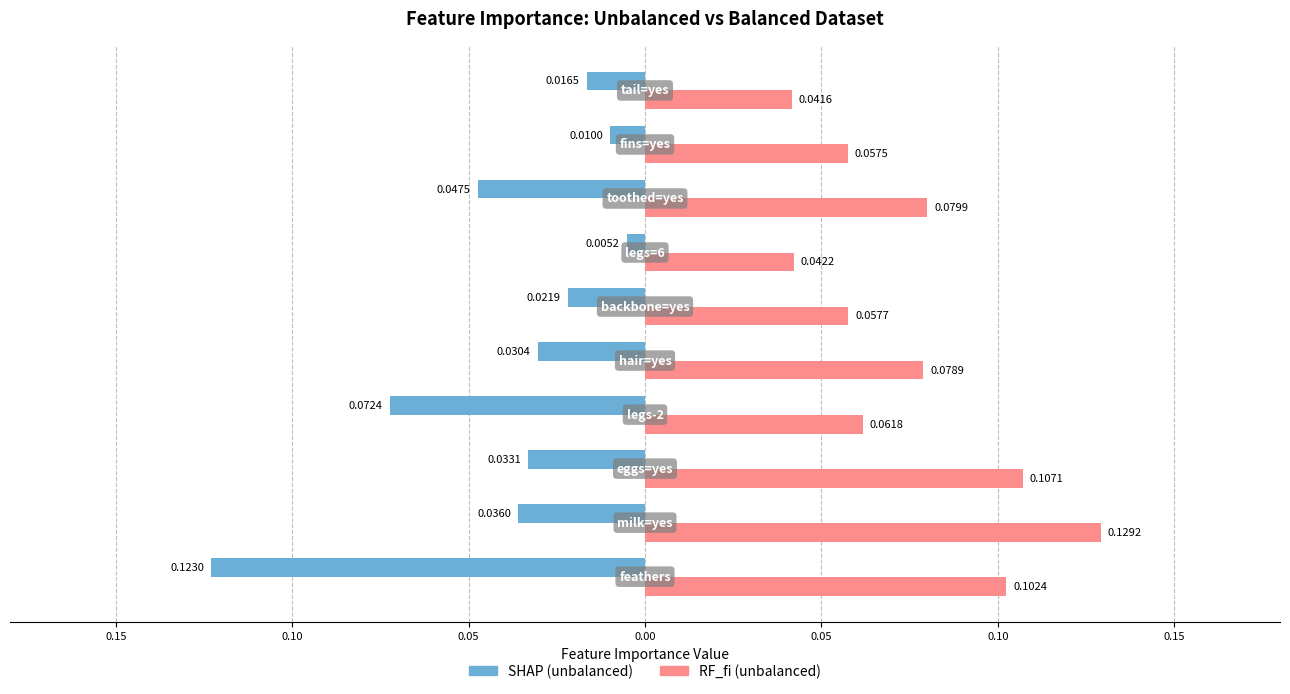

List the series in order of their peak value, lowest first.

SHAP (unbalanced), RF_fi (unbalanced)